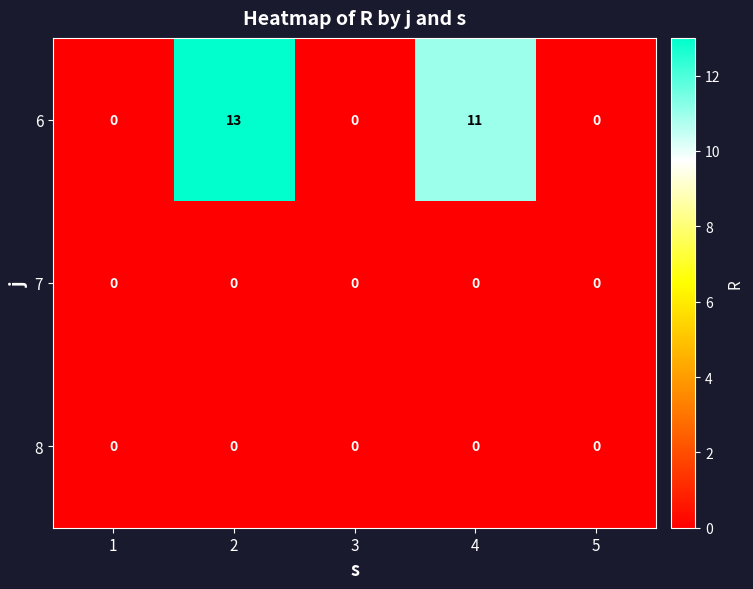

Which category has the highest value across all series?

2